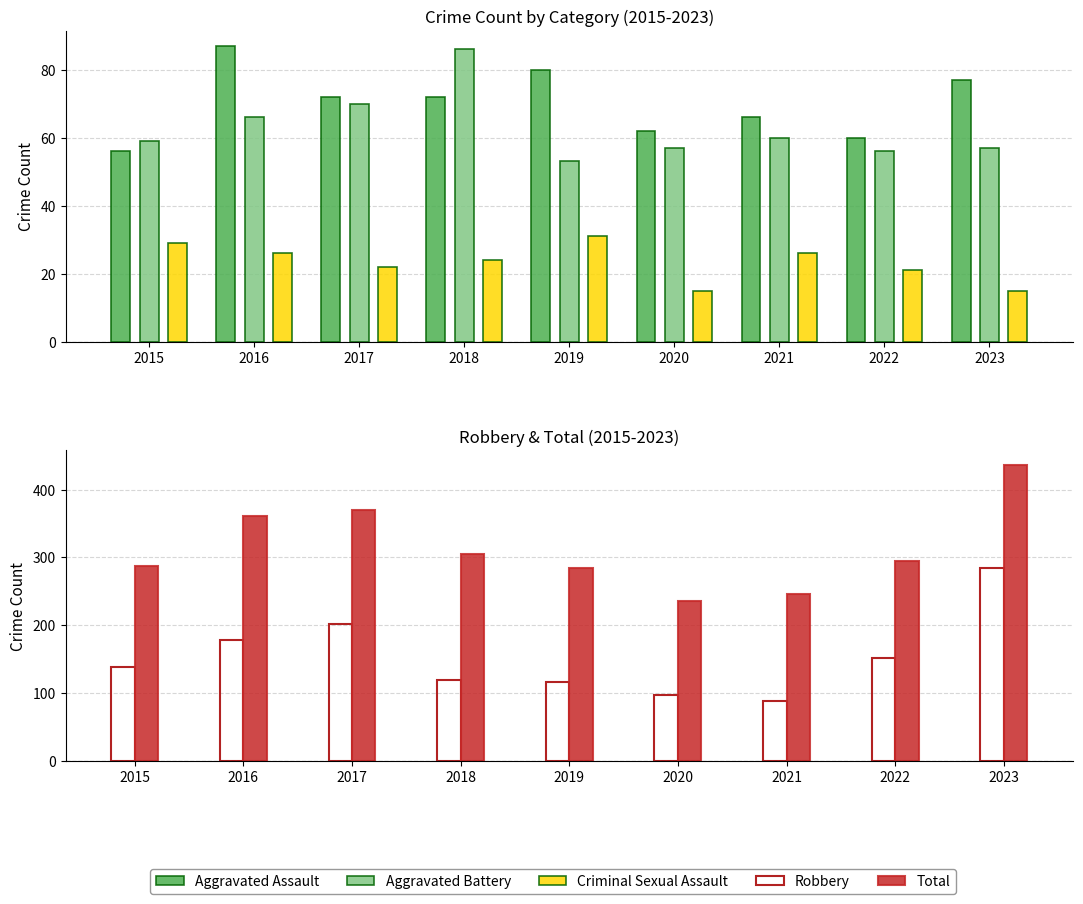

What is the smallest value displayed?

15